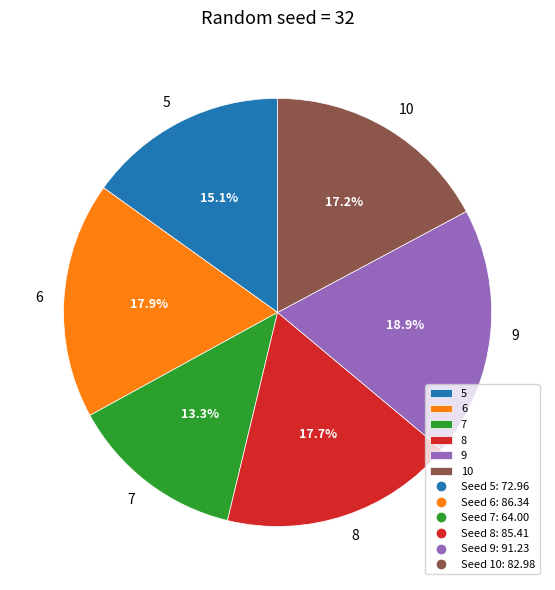

True or false: 5 accounts for 9% of the total.

False